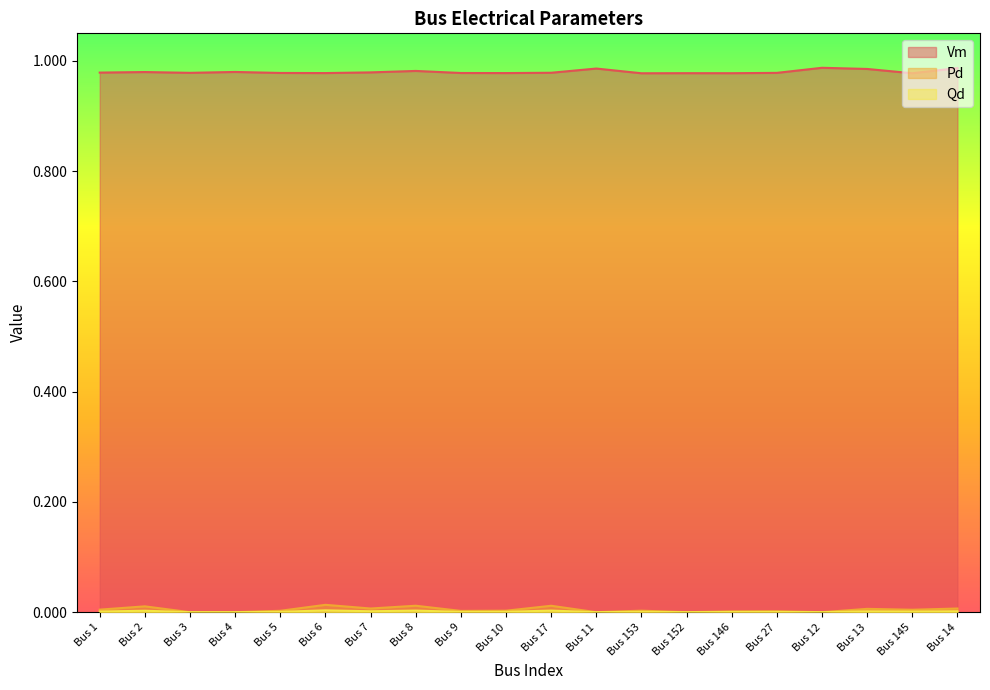

Which series has the widest spread of values?

Pd